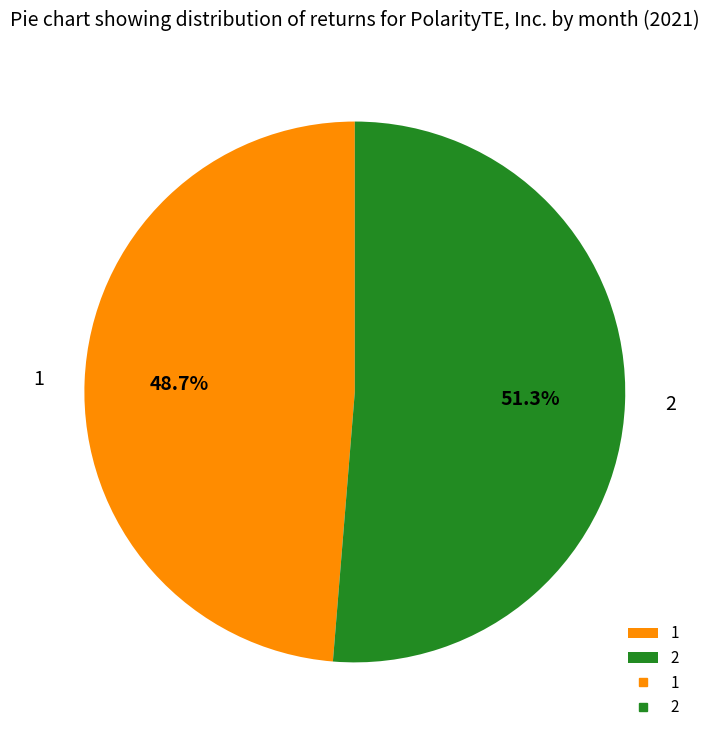

Which category has the biggest portion of the pie?

2